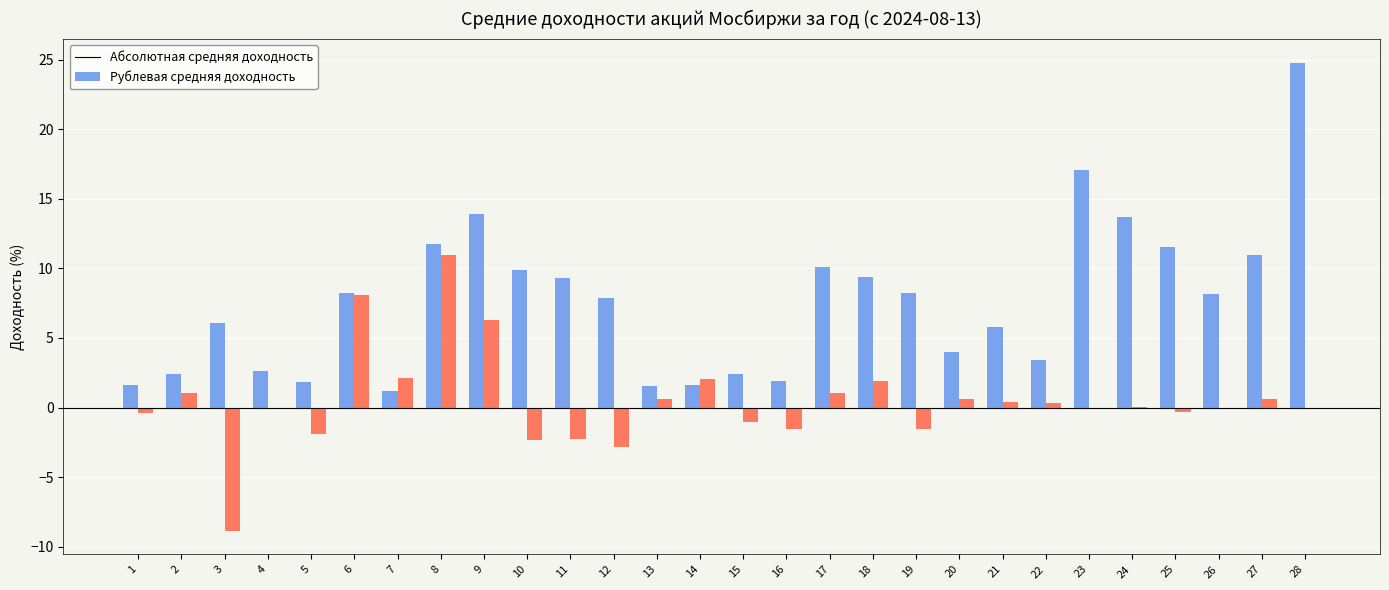

What is the maximum value shown in the chart?

24.8